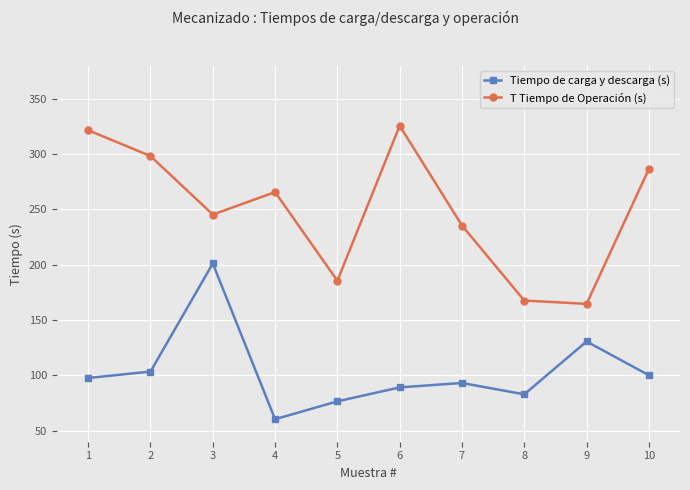

How many data points in T Tiempo de Operación (s) are above 265?

5